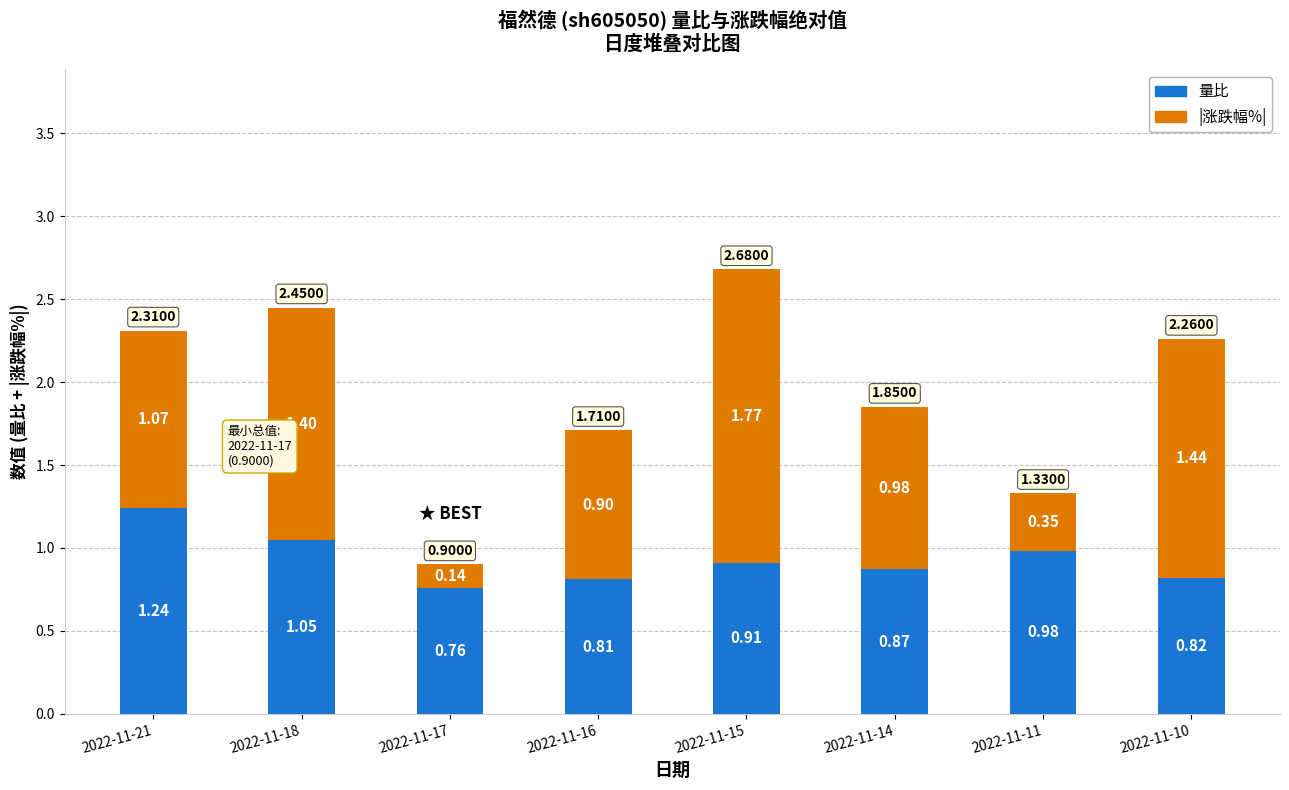

List the labels in order of 量比 value, largest first.

2022-11-21, 2022-11-18, 2022-11-11, 2022-11-15, 2022-11-14, 2022-11-10, 2022-11-16, 2022-11-17